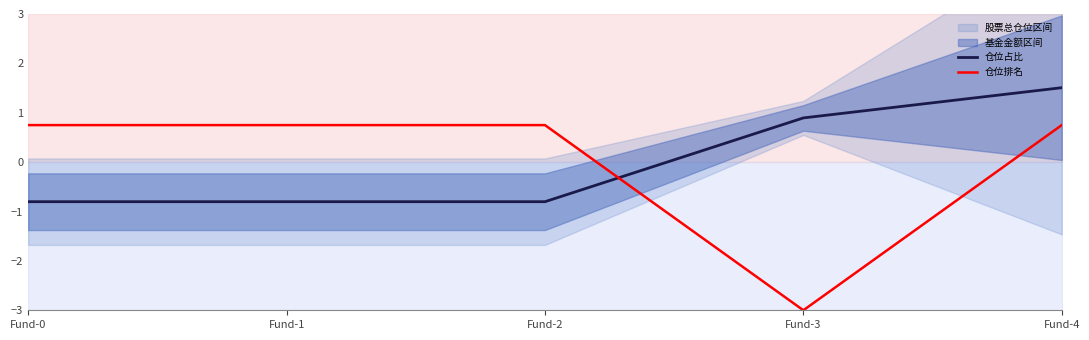

Which series ends up on top after the final intersection of 仓位占比 and 仓位排名?

仓位占比